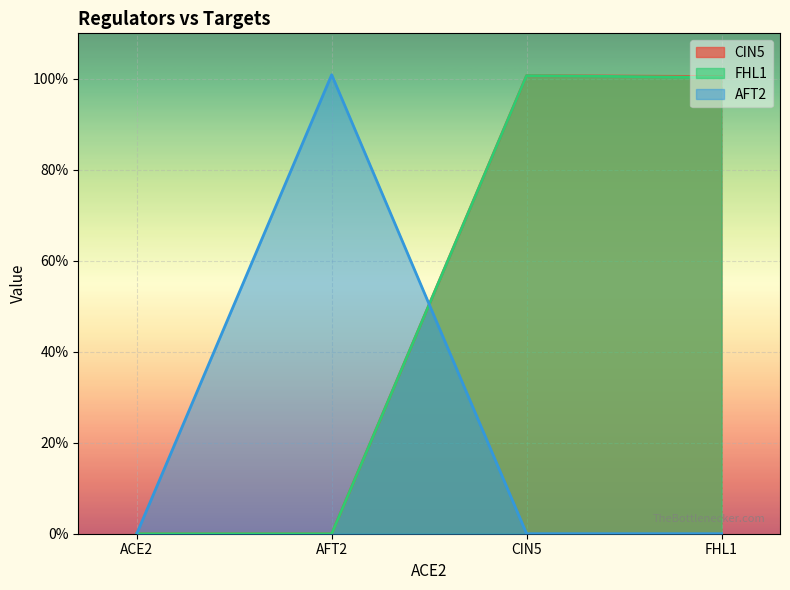

True or false: FHL1 and CIN5 cross at least once.

False